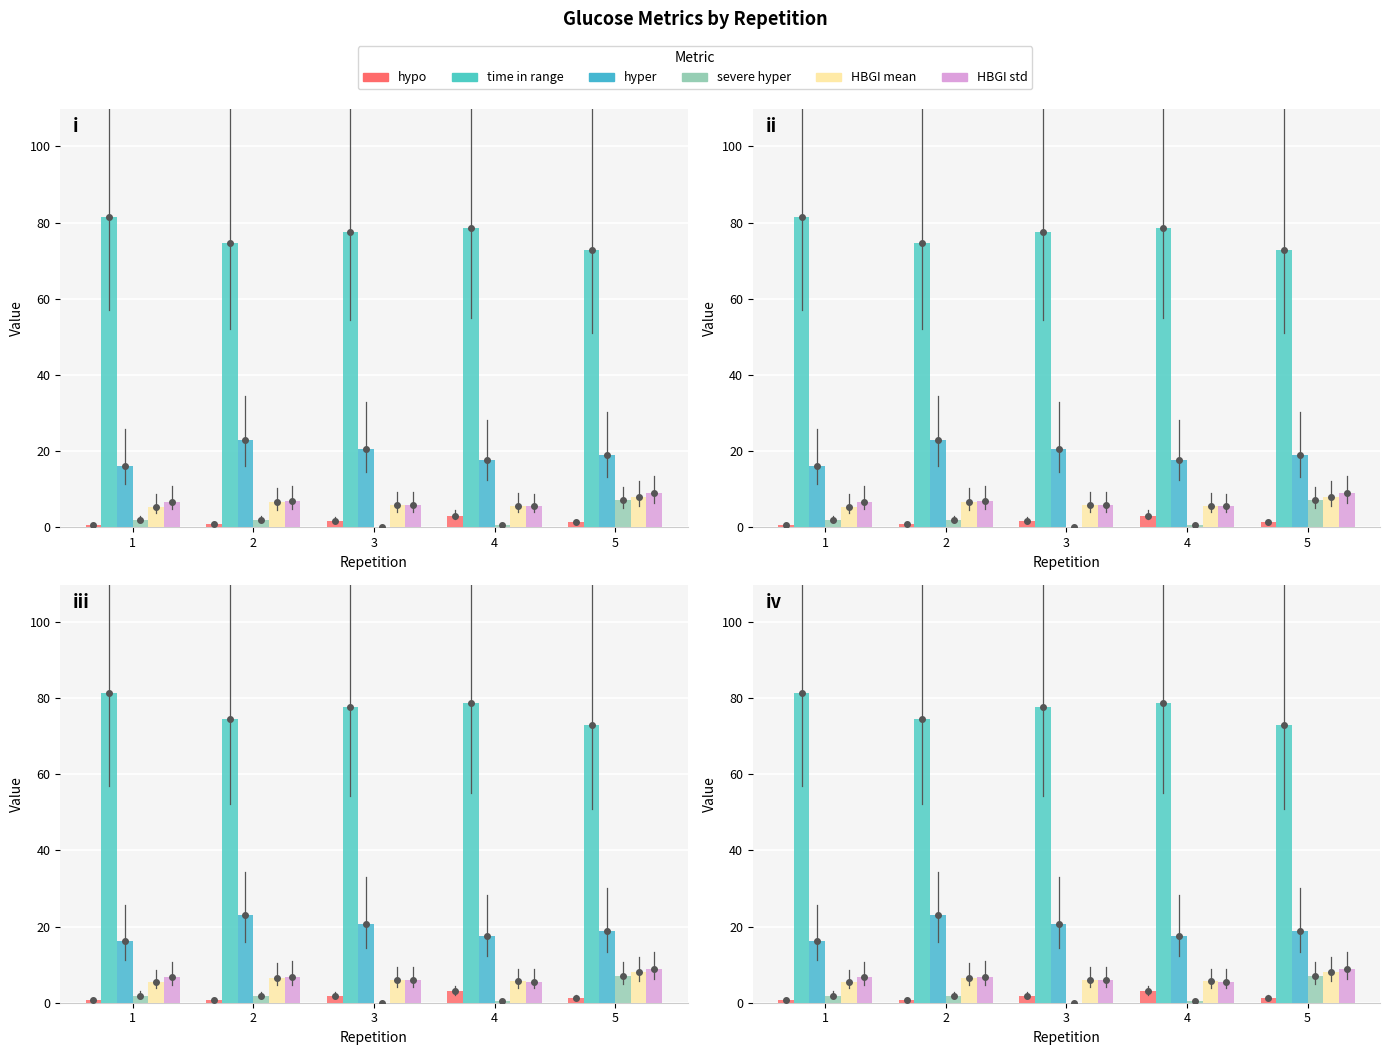

Between 4 and 1, which is larger?

4